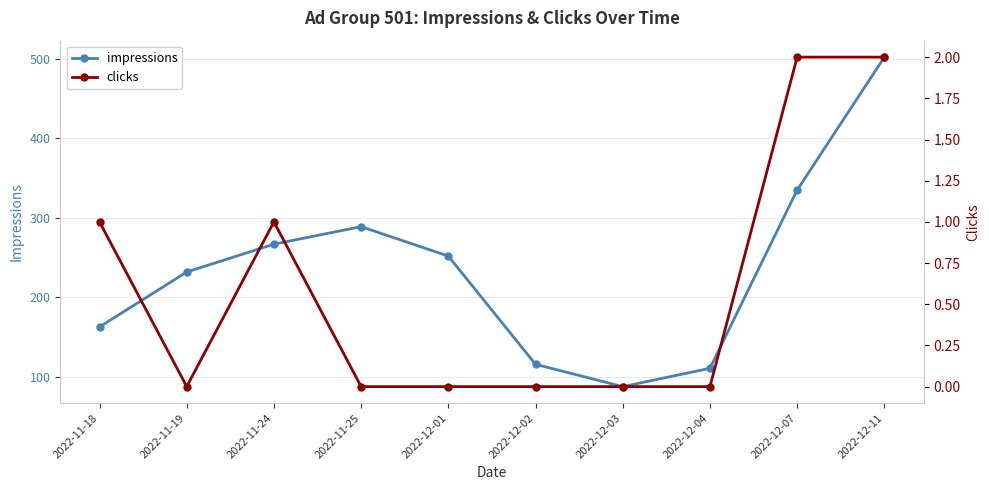

True or false: impressions and clicks cross at least once.

False